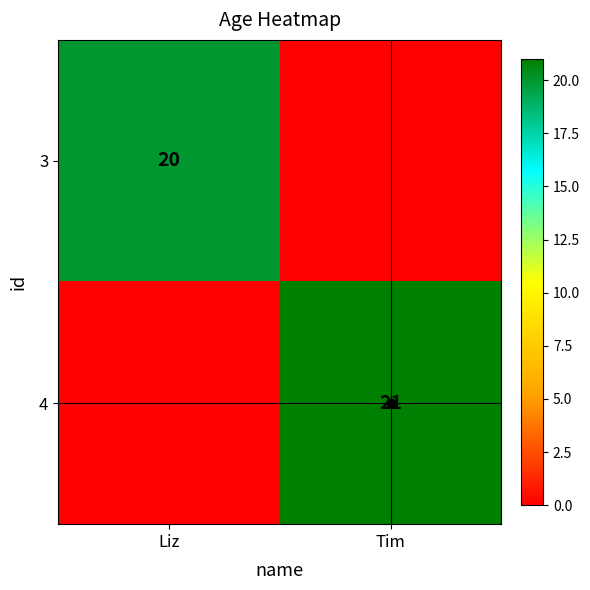

True or false: 4 has a value of 21 at Tim.

True